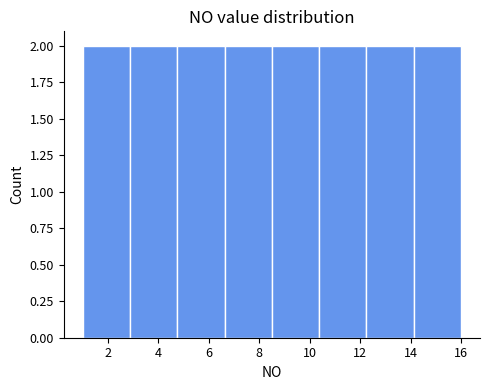

Reading left to right, list every bar in this chart as the range it spans on the x-axis followed by its height. Neither the bar edges nor the heights are printed on the chart, so give them approximately, as read against the axes.

1.0 to 2.8: 2
2.8 to 4.8: 2
4.8 to 6.6: 2
6.6 to 8.6: 2
8.6 to 10.4: 2
10.4 to 12.2: 2
12.2 to 14.2: 2
14.2 to 16.0: 2